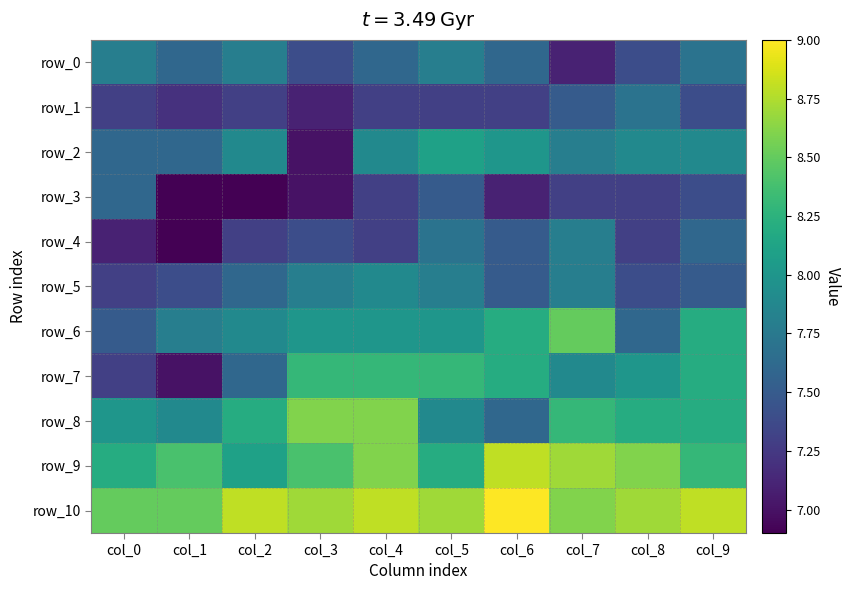

What is the difference between the second highest and minimum values in the row_0 series?

0.7